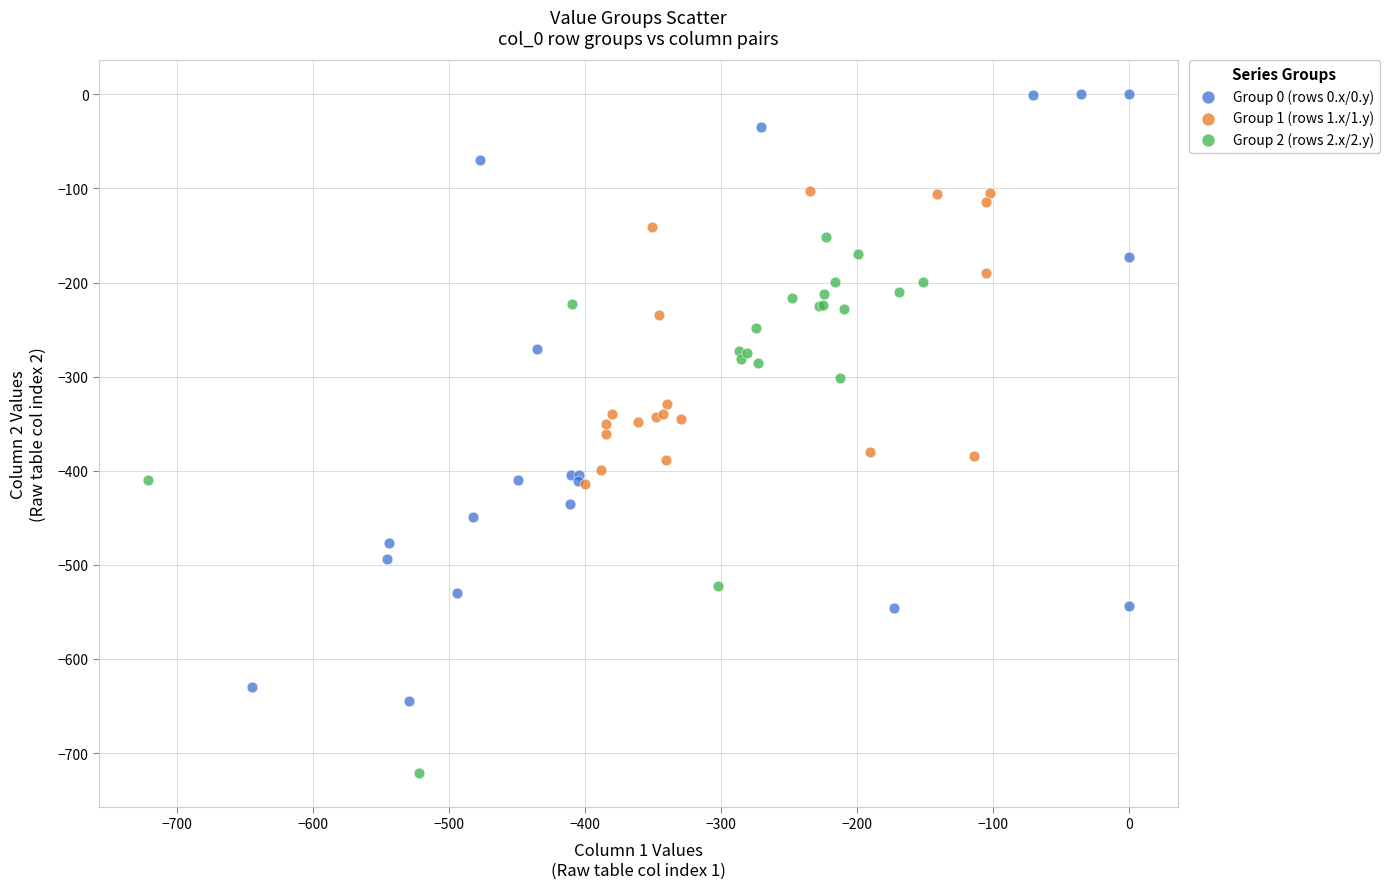

What are all the series names shown in the legend?

Group 0 (rows 0.x/0.y), Group 1 (rows 1.x/1.y), Group 2 (rows 2.x/2.y)